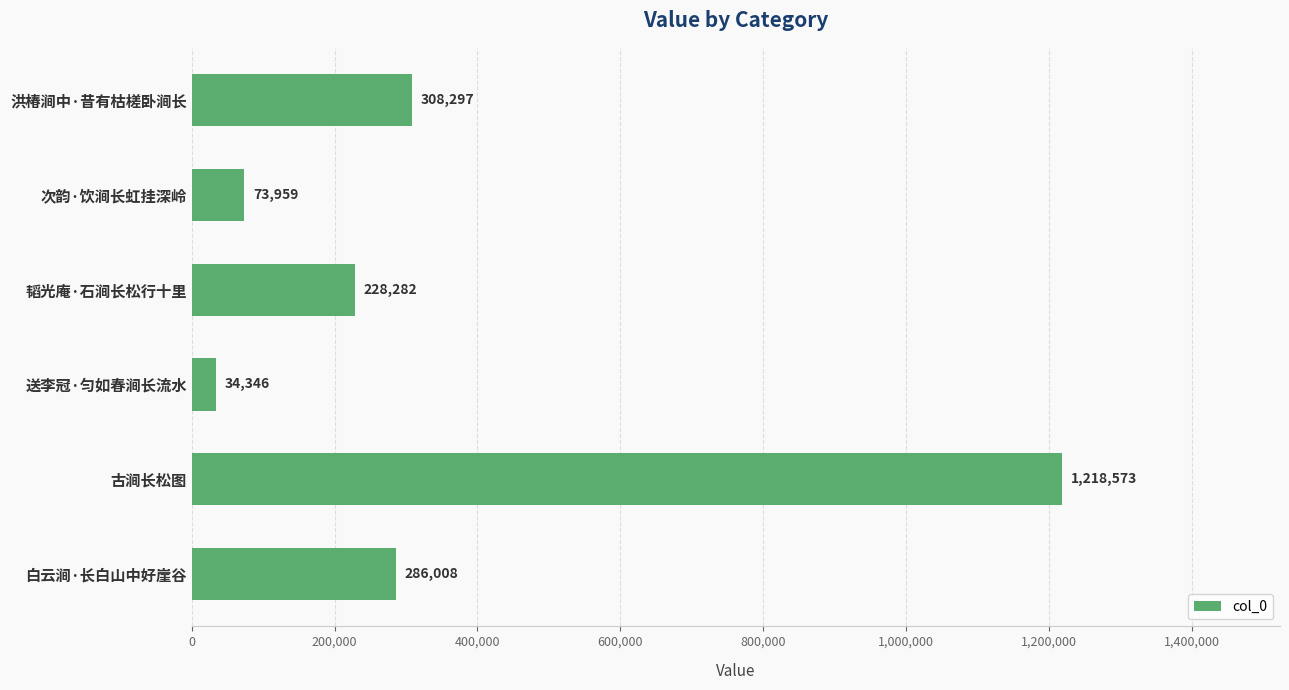

What position from the bottom is 韬光庵·石涧长松行十里?

4